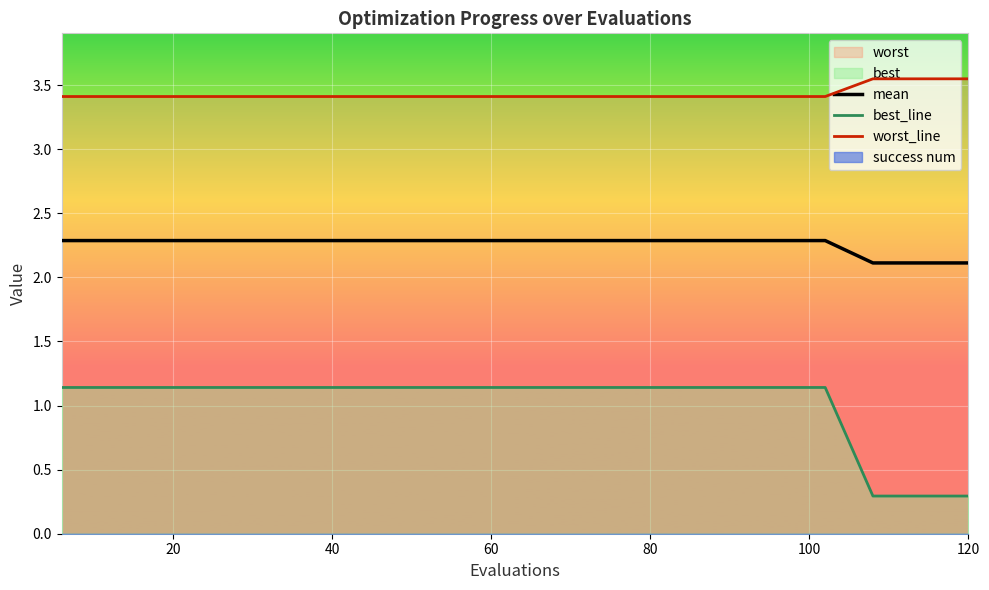

Between 100 and 18, which series saw the biggest shift?

best_line